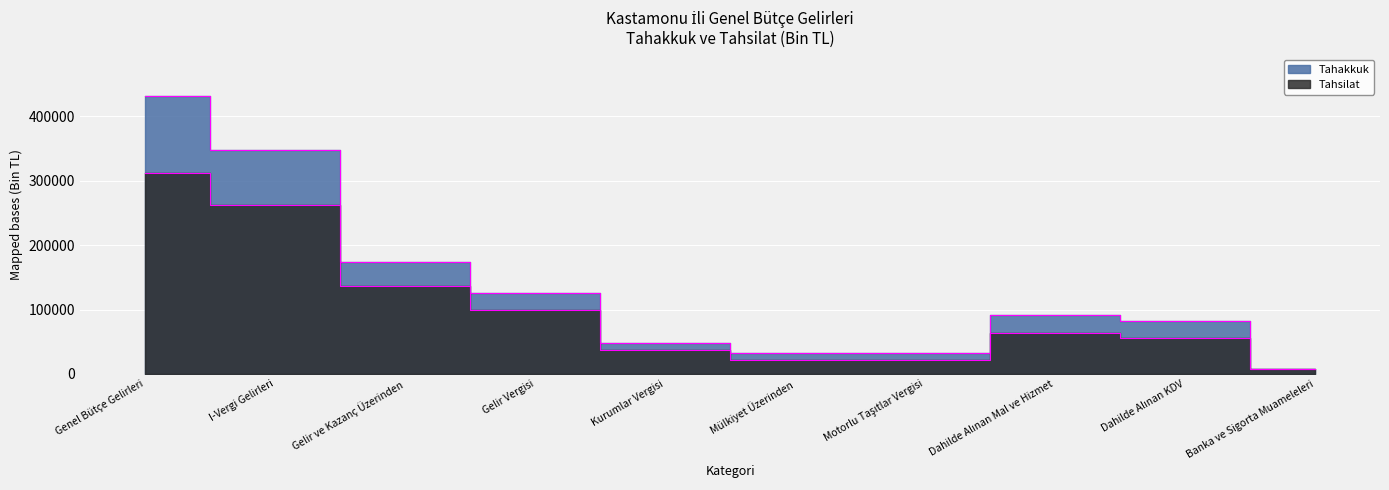

How many interior local valleys does the Tahakkuk series have?

1